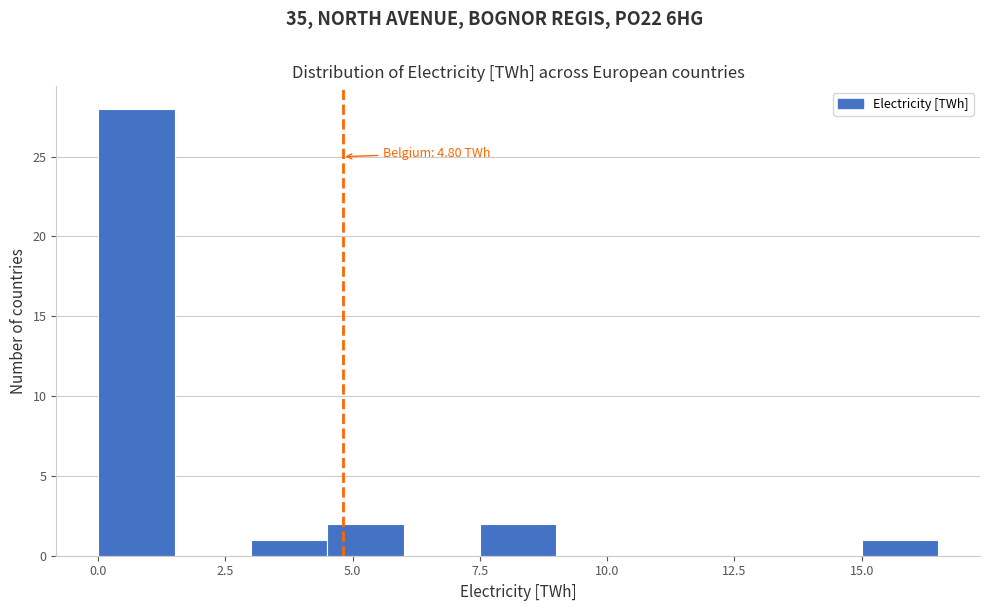

Read against the x-axis, roughly where is the centre of the tallest bar?

1.0